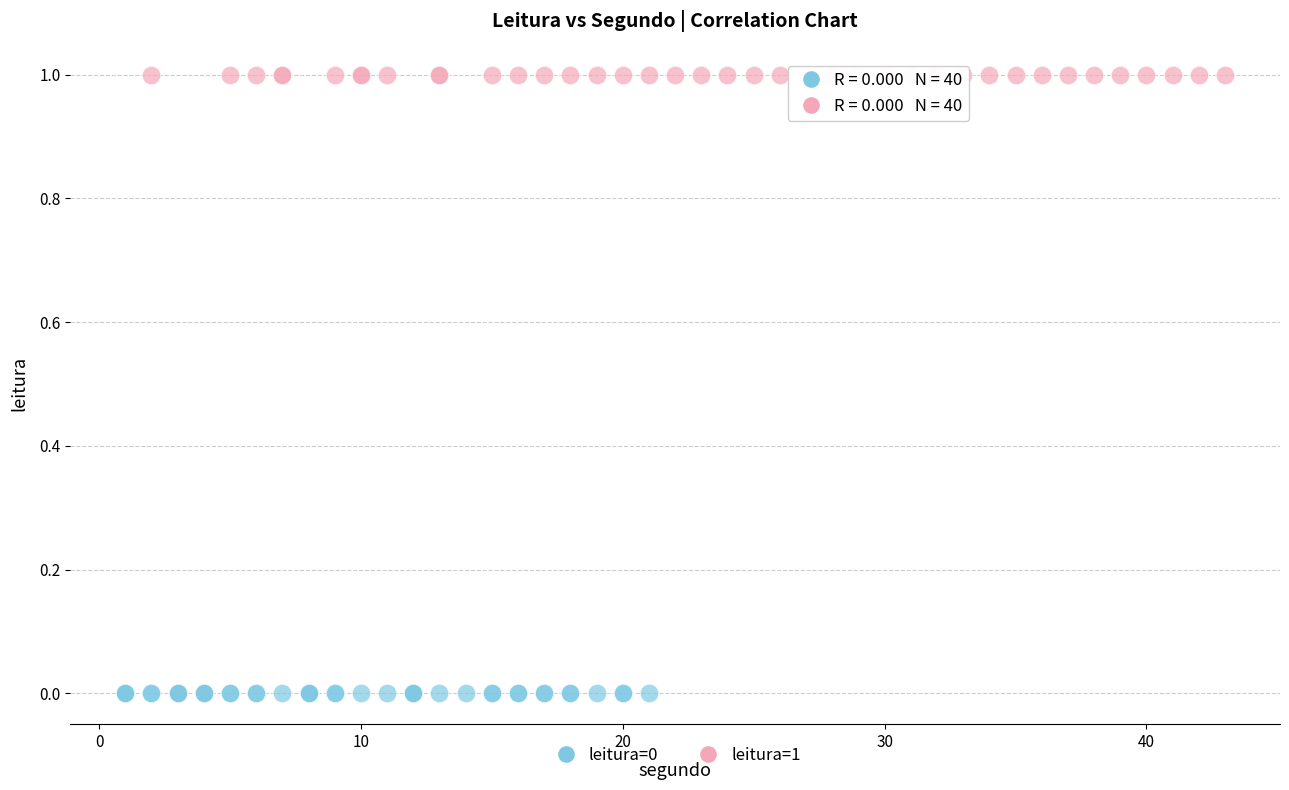

Which series contains the highest Y value?

leitura=1